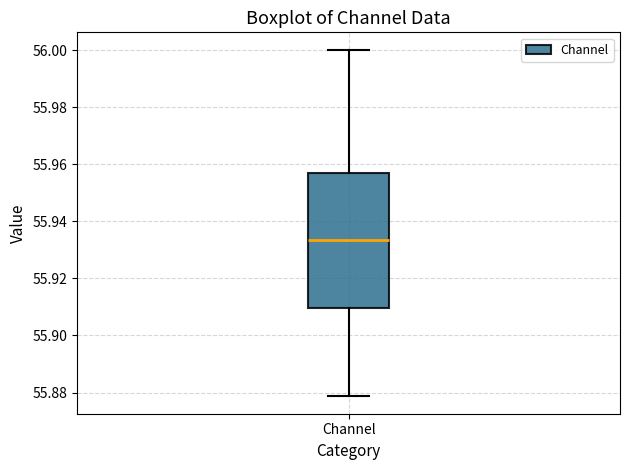

Read this box plot against the y-axis: the position of the median line, the range covered by the box, and the ends of both whiskers. The values are not printed on the chart, so give them approximately, as read against the axis.

median 55.934, box 55.910 to 55.956, whiskers 55.878 to 56.000